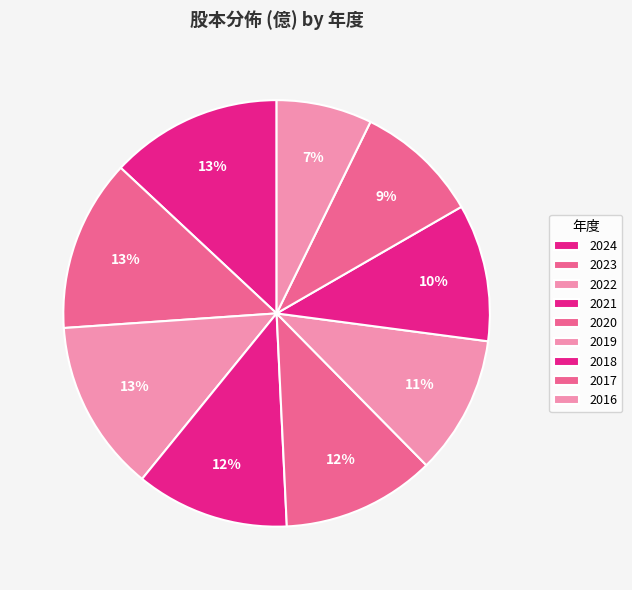

What percentage is NOT represented by 2021?

88.4%